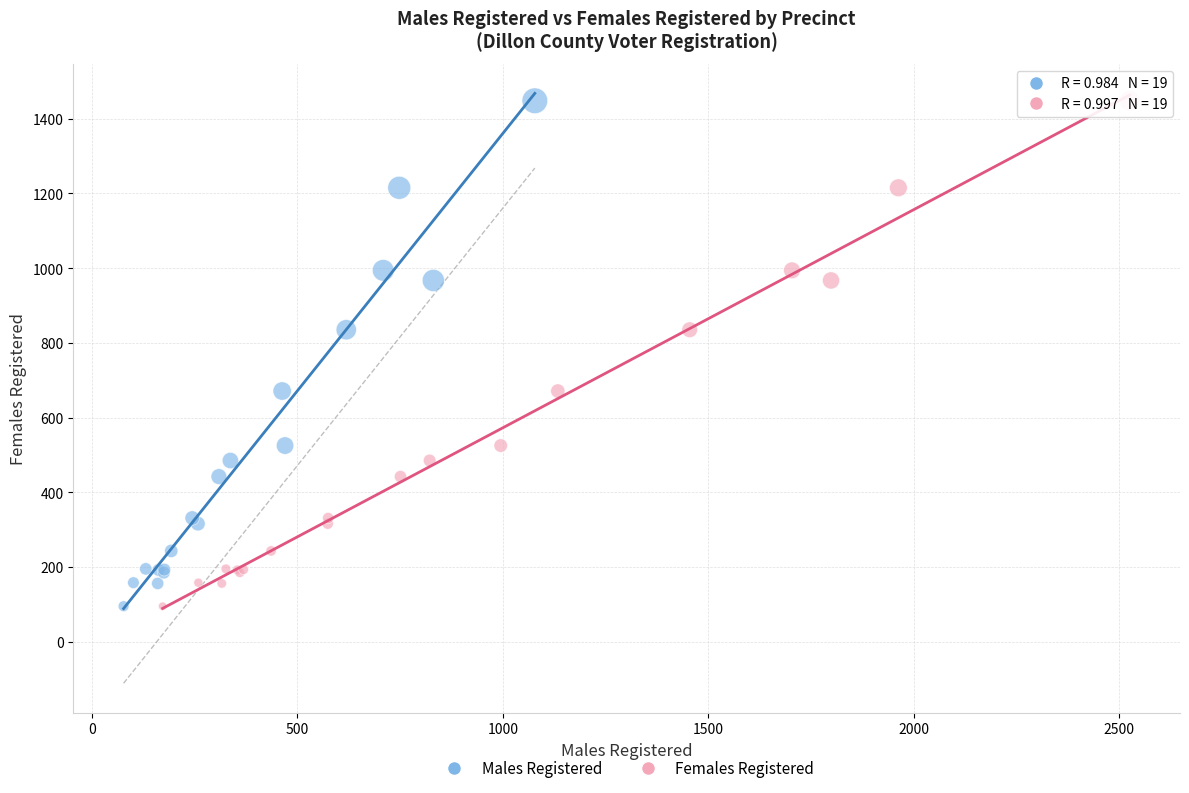

What are all the series names shown in the legend?

Males Registered, Females Registered